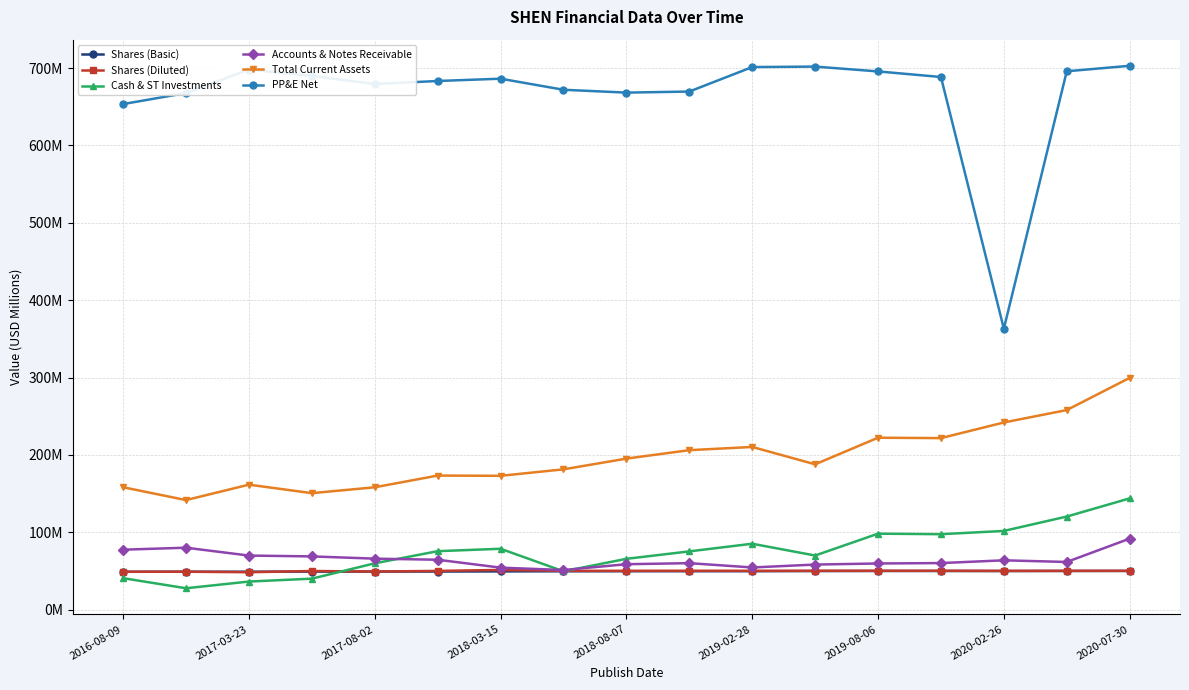

What are all the series names shown in the legend?

Shares (Basic), Shares (Diluted), Cash & ST Investments, Accounts & Notes Receivable, Total Current Assets, PP&E Net